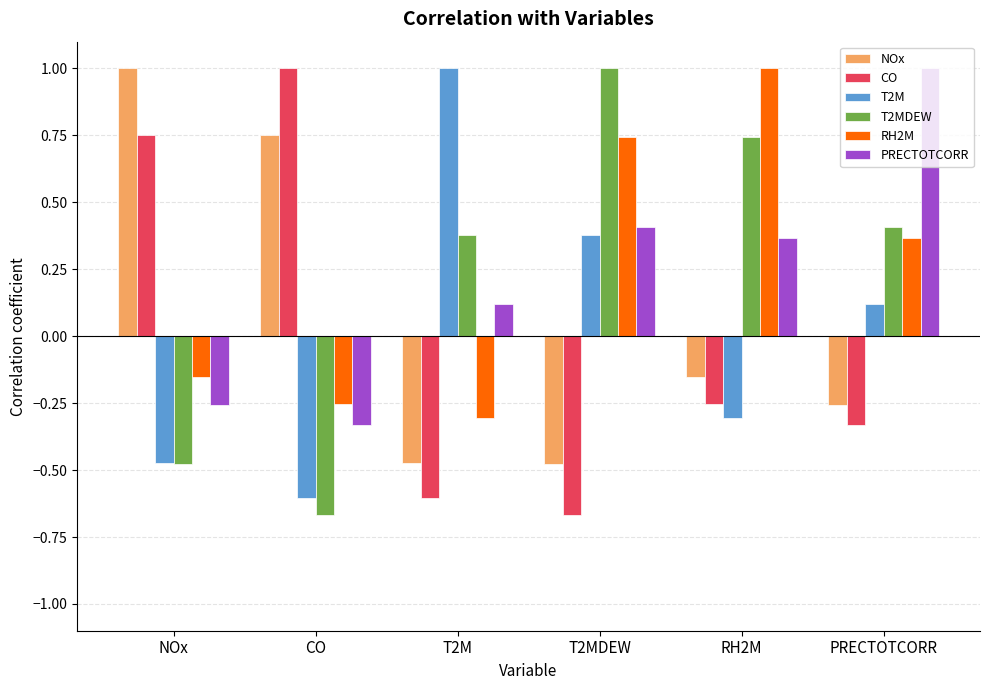

Are the bars grouped side by side (vs. stacked)?

Yes